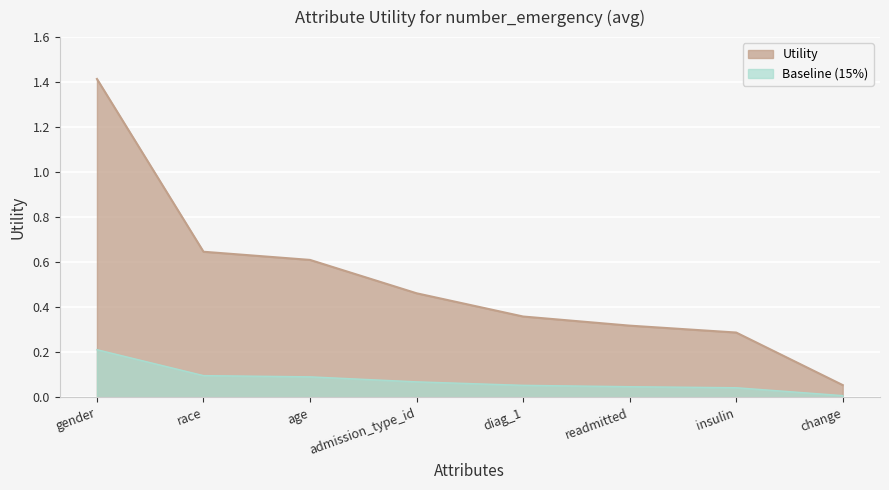

Between change and admission_type_id, which is larger?

admission_type_id